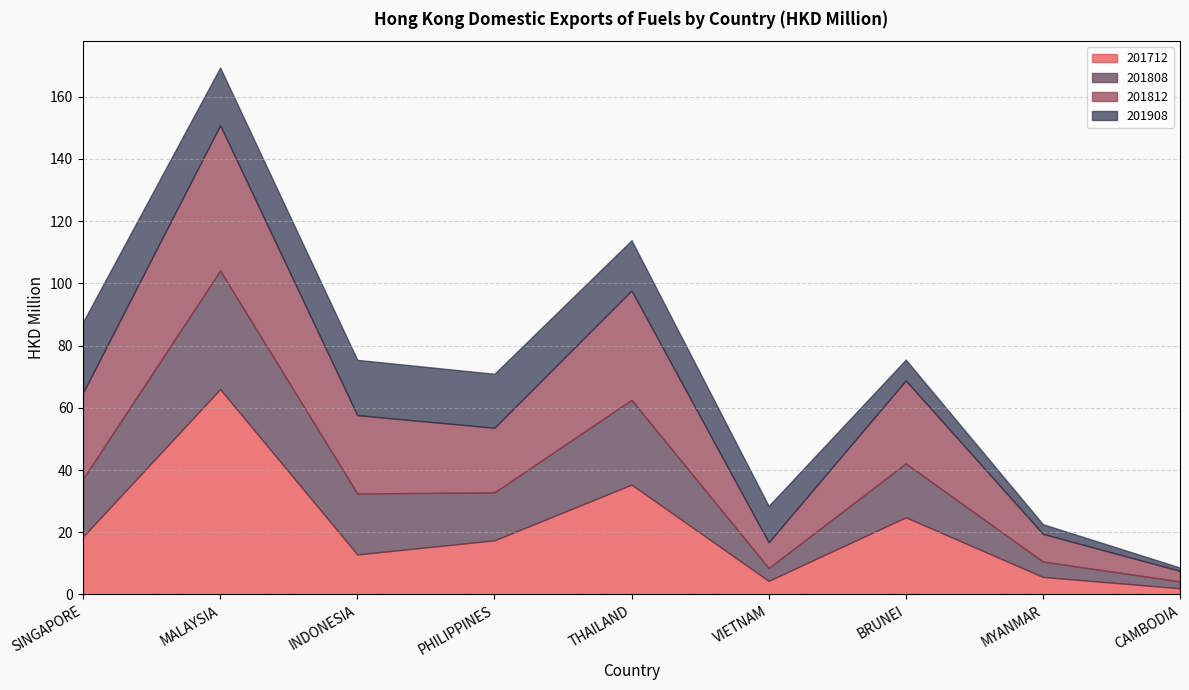

True or false: 201808 and 201812 cross at least once.

False